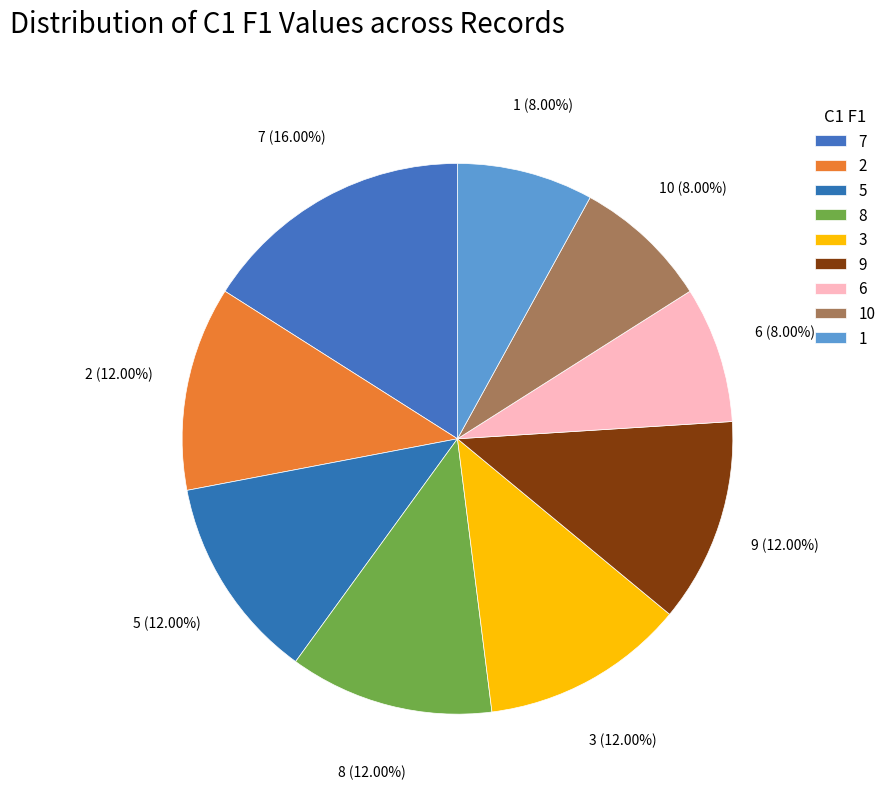

Is it true that 8 is 12% of the pie?

True